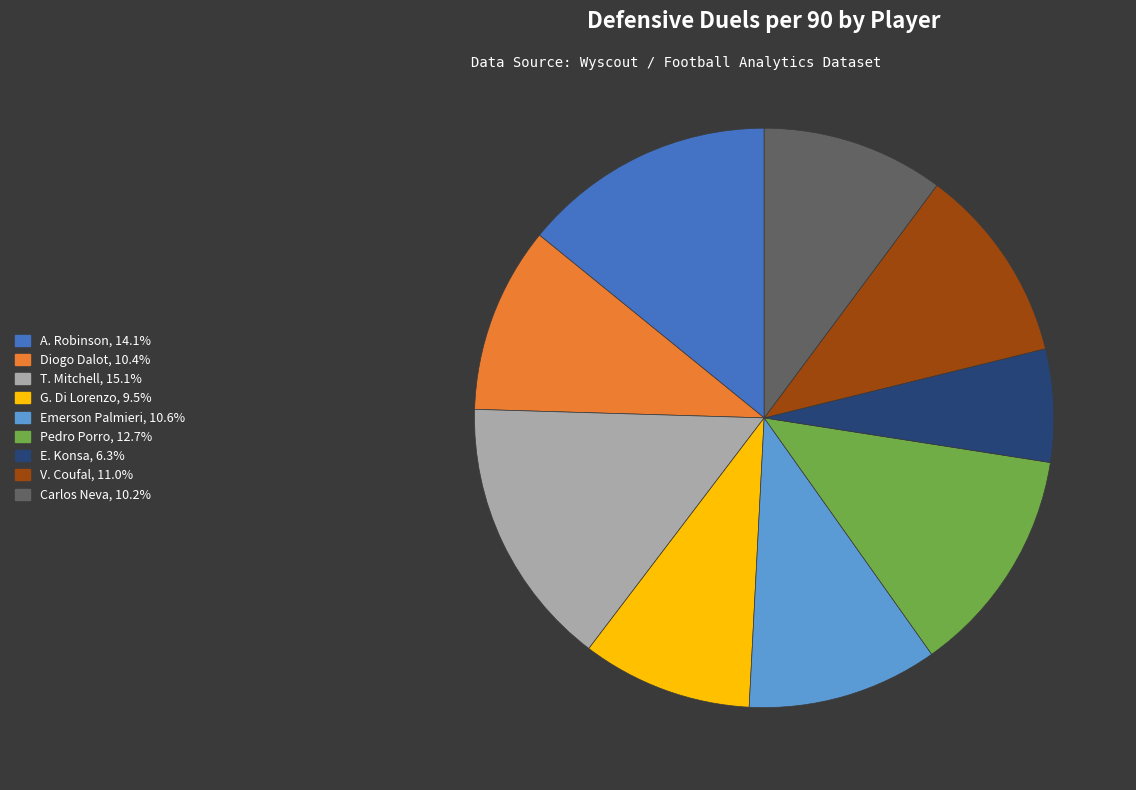

Is it true that V. Coufal is 11% of the pie?

True